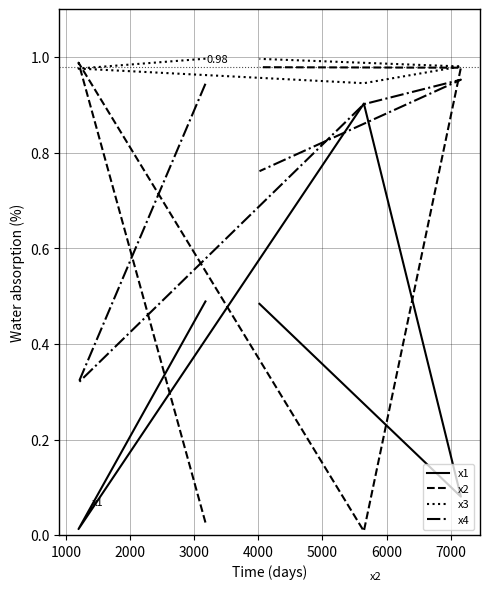

True or false: x1 and x3 cross at least once.

False